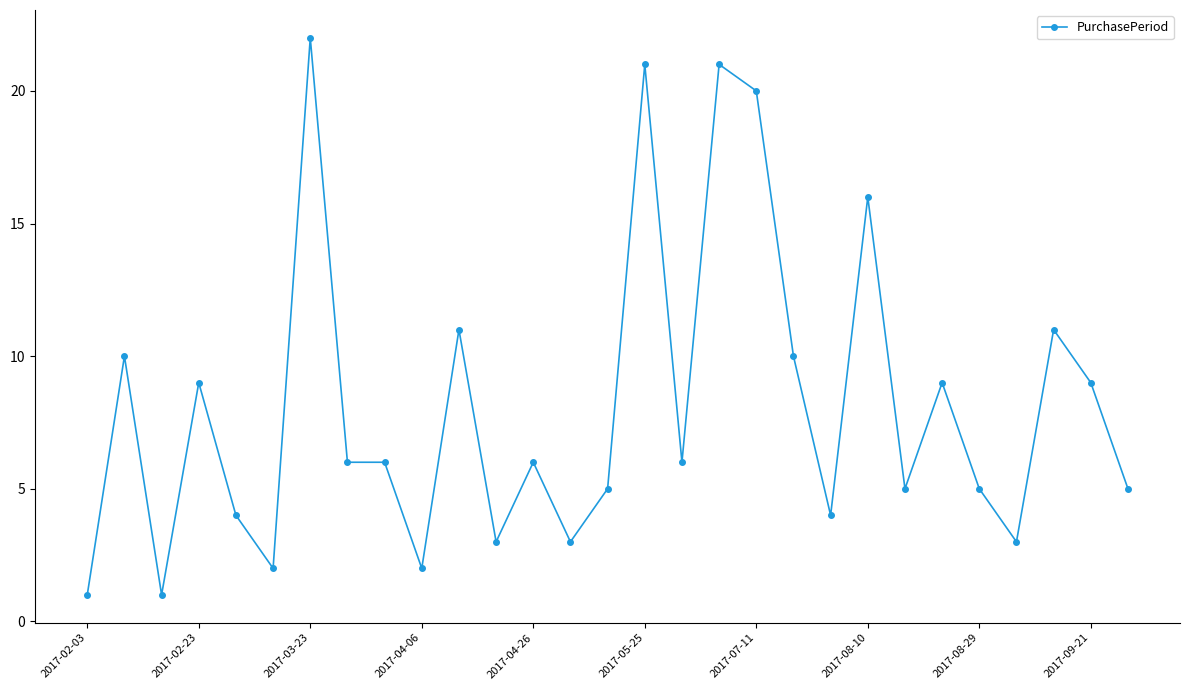

What is the value of the 8th point from the left?

6